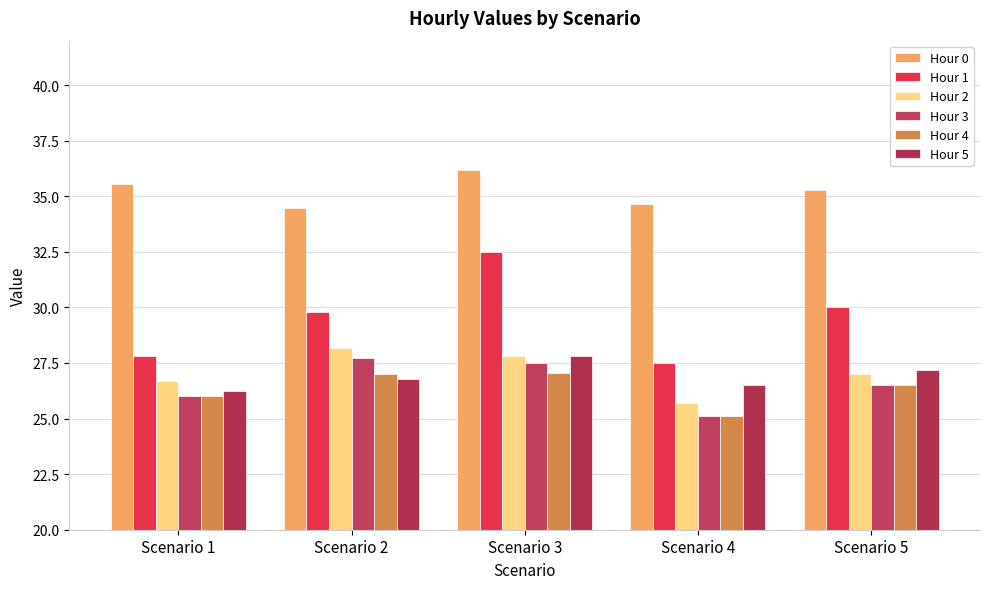

The value of Hour 5 at Scenario 1 is 26.2. True or false?

True